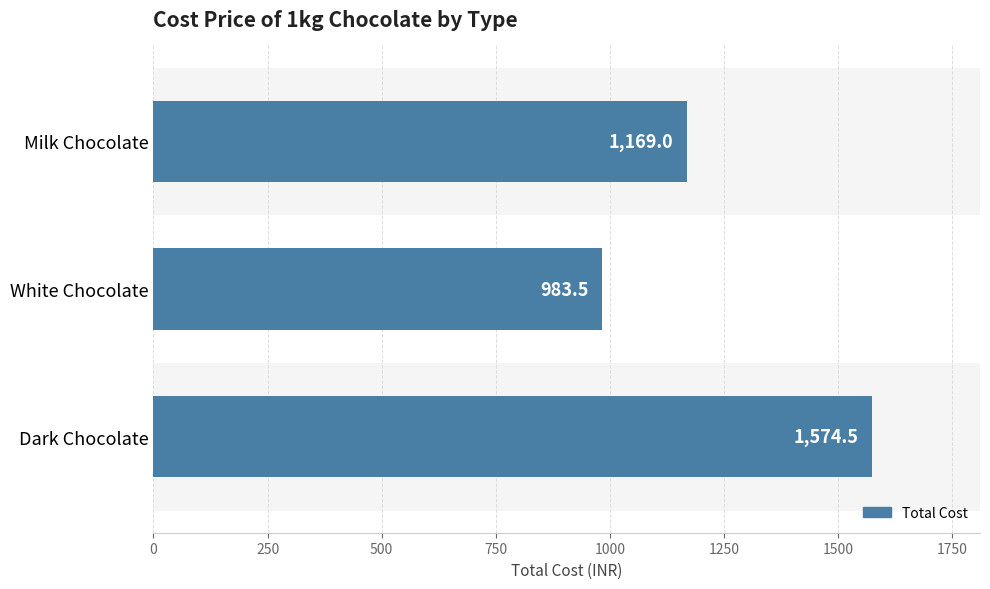

Is it true that the value at White Chocolate is 1714.9?

False